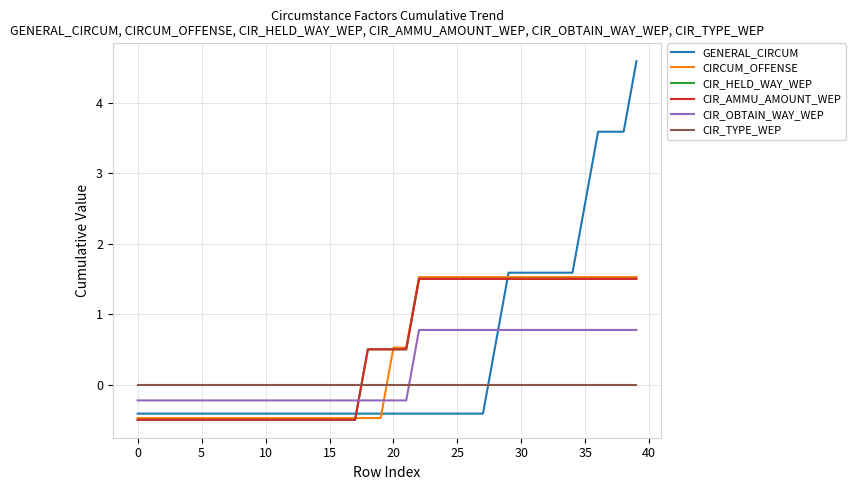

Does the chart display data point markers on the line(s)?

No